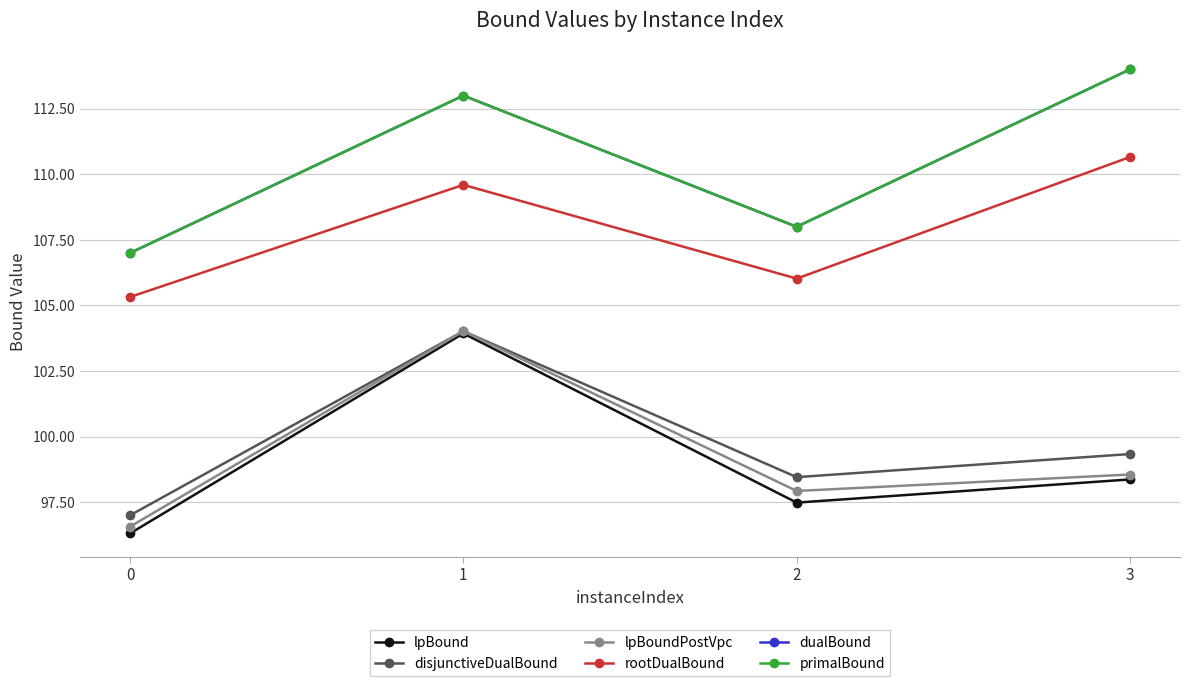

Which series has the largest total across all categories?

dualBound